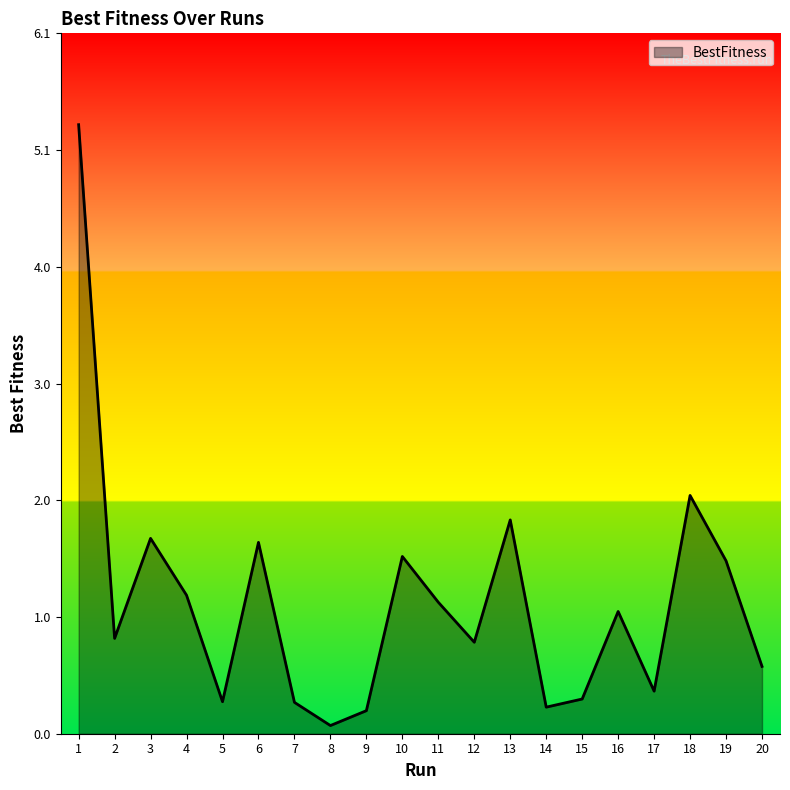

Which category has the highest value across all series?

1